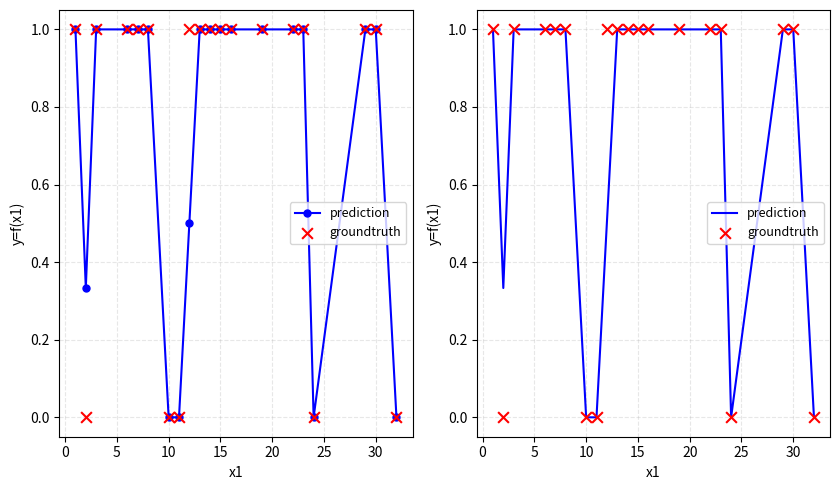

Which series has the widest spread of Y values?

prediction